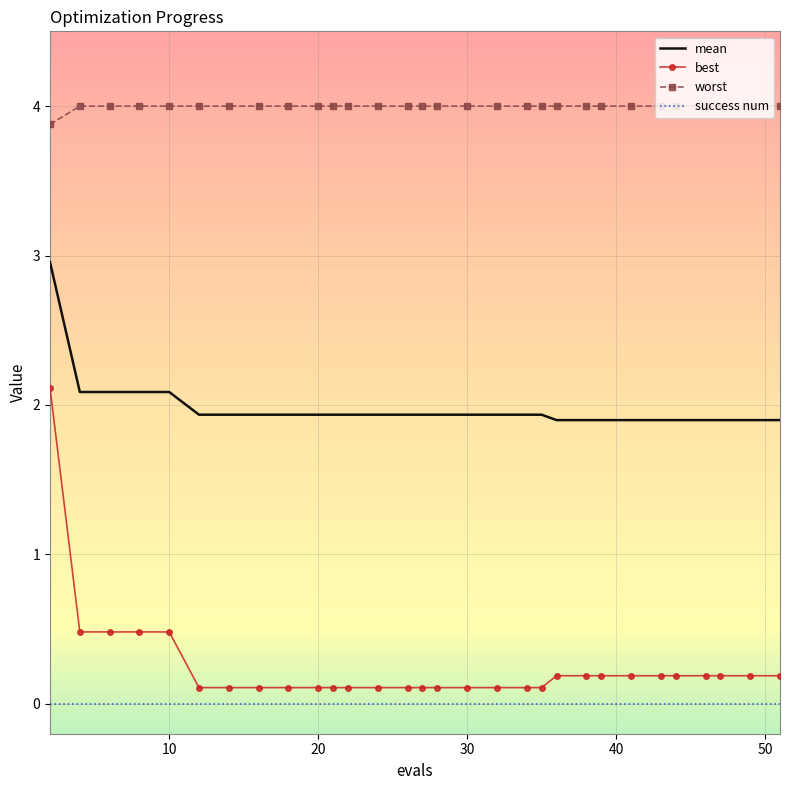

List the series in order of their peak value, lowest first.

success num, best, mean, worst